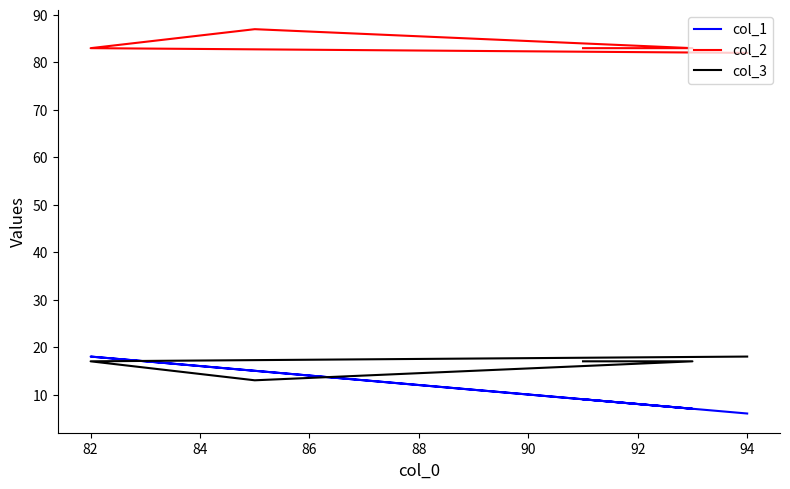

Is it true that col_3 equals 17 at 88?

True